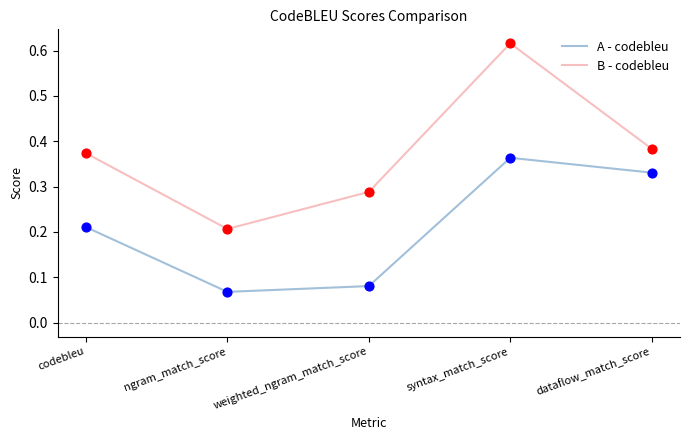

Which series has the largest total across all categories?

B - codebleu